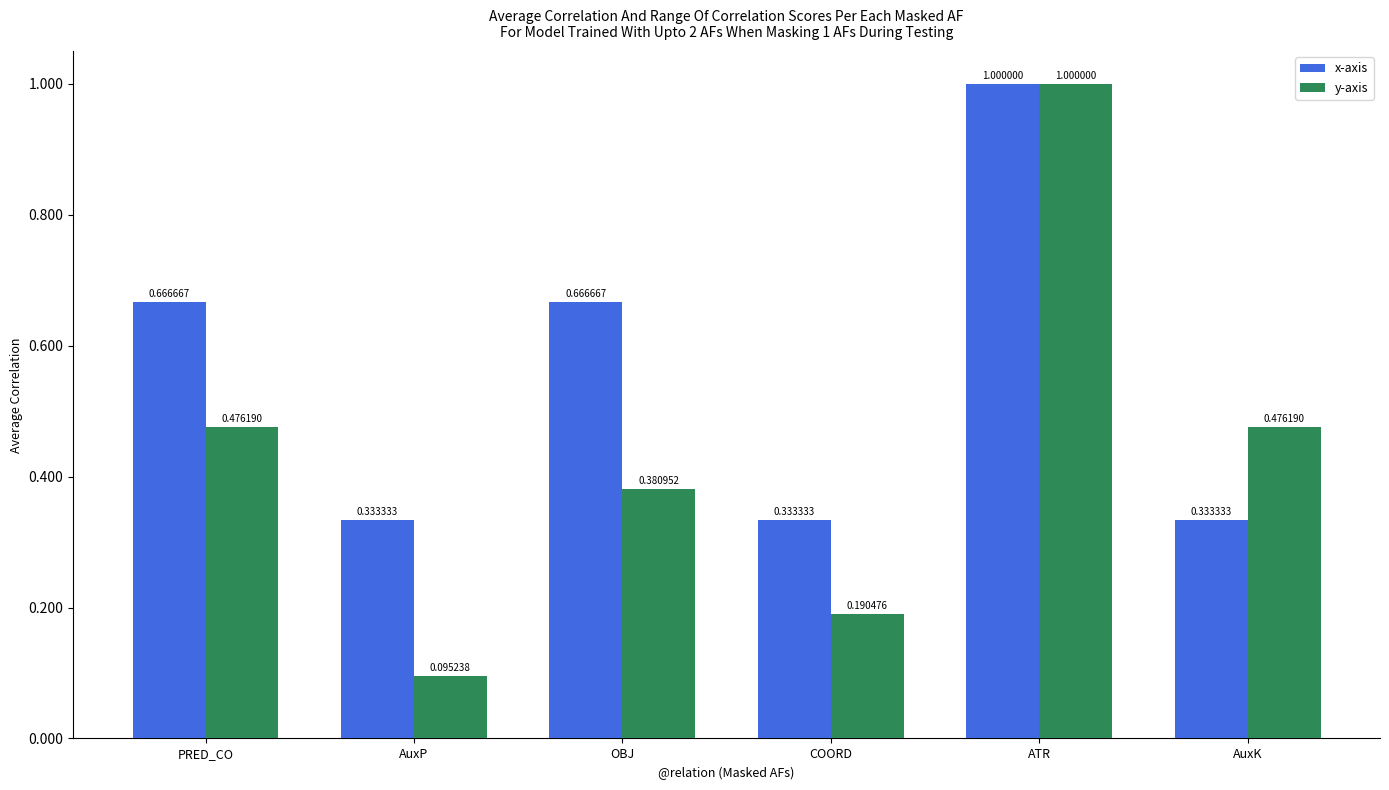

Count the y-axis values in the range 0 to 1.

6